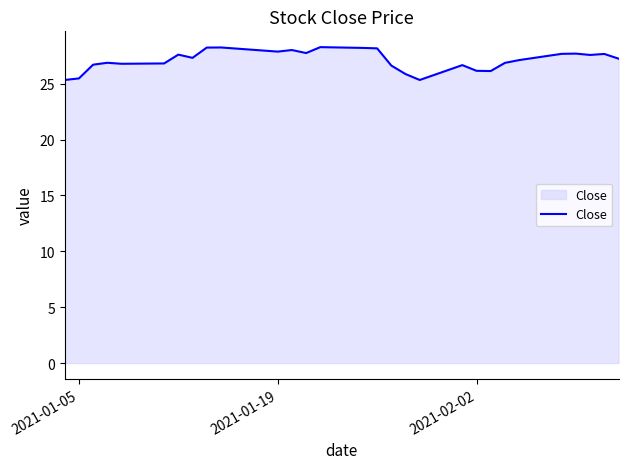

What is the difference between the maximum and minimum values?

2.9